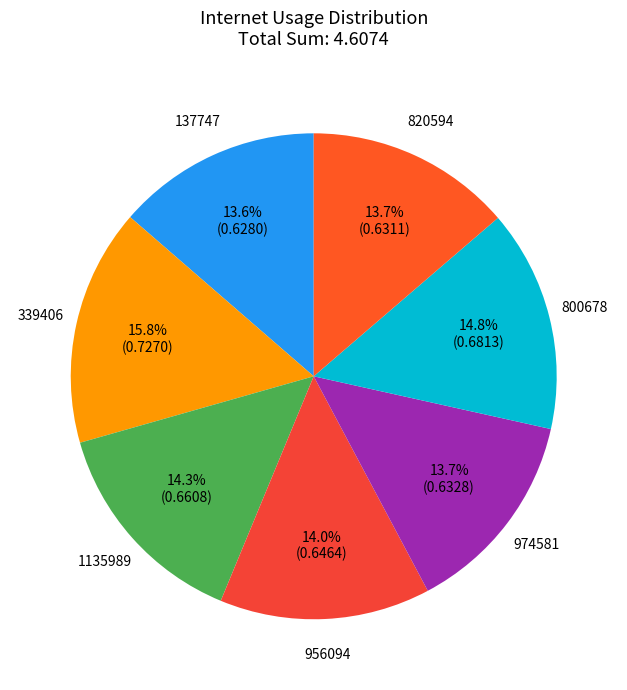

What percentage is the 956094 slice, to the nearest percent?

14%